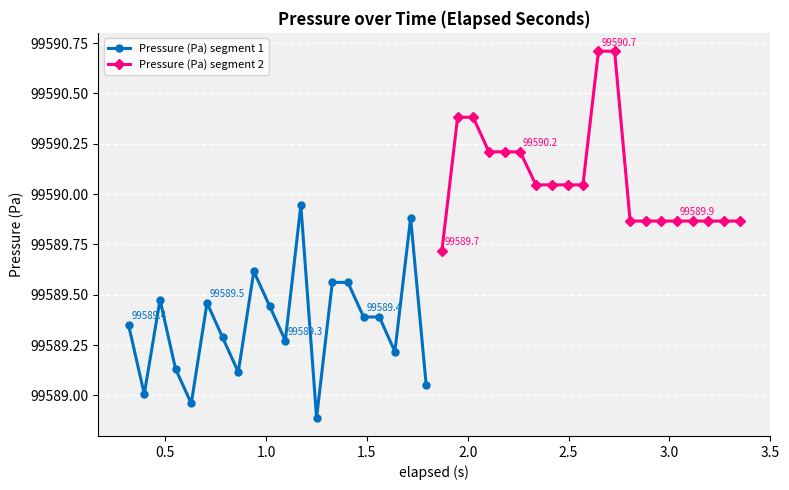

True or false: Pressure (Pa) segment 1 has more than 1 points higher than both neighbors.

True